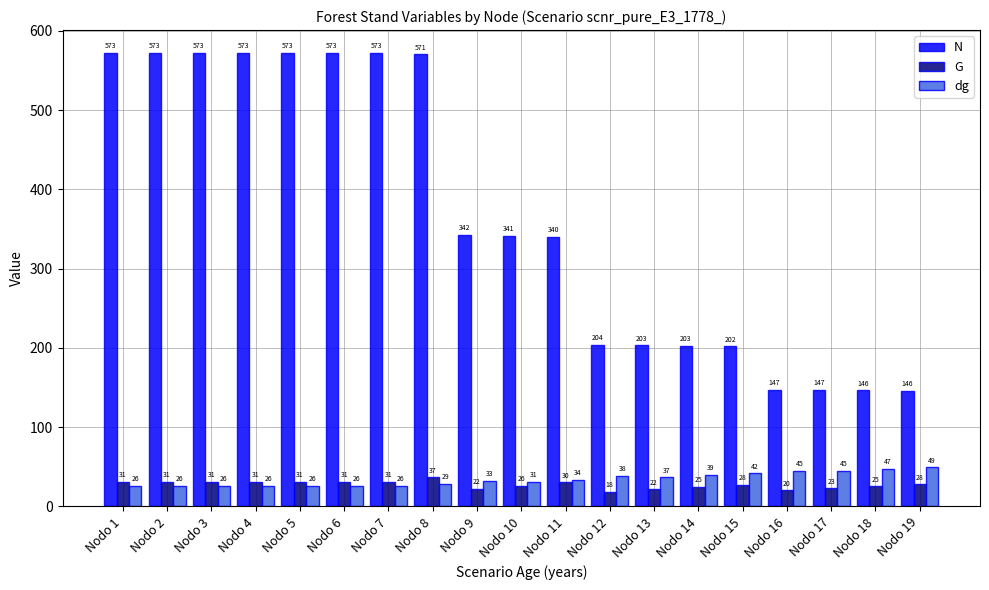

Where does the dg series first go above 32?

Nodo 9